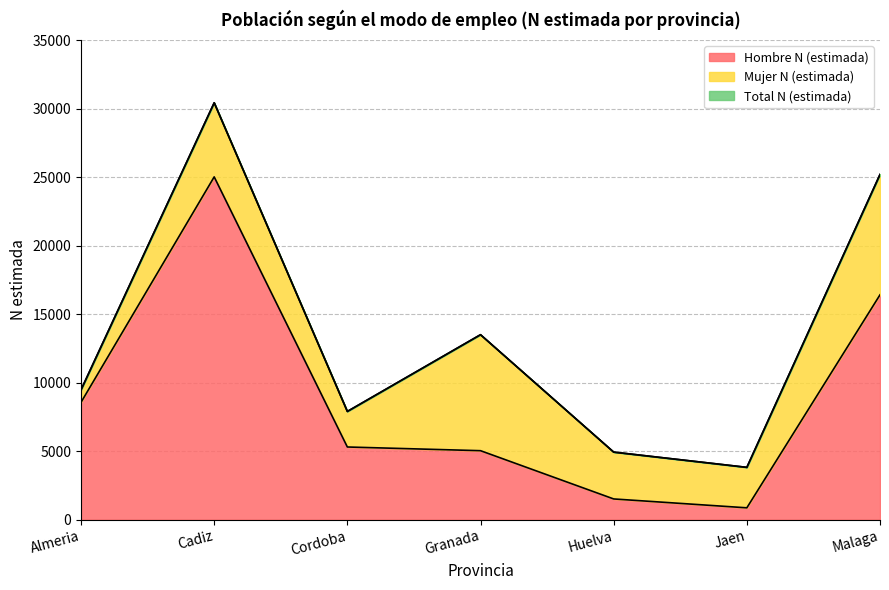

True or false: Mujer N (estimada) and Total N (estimada) cross at least once.

False